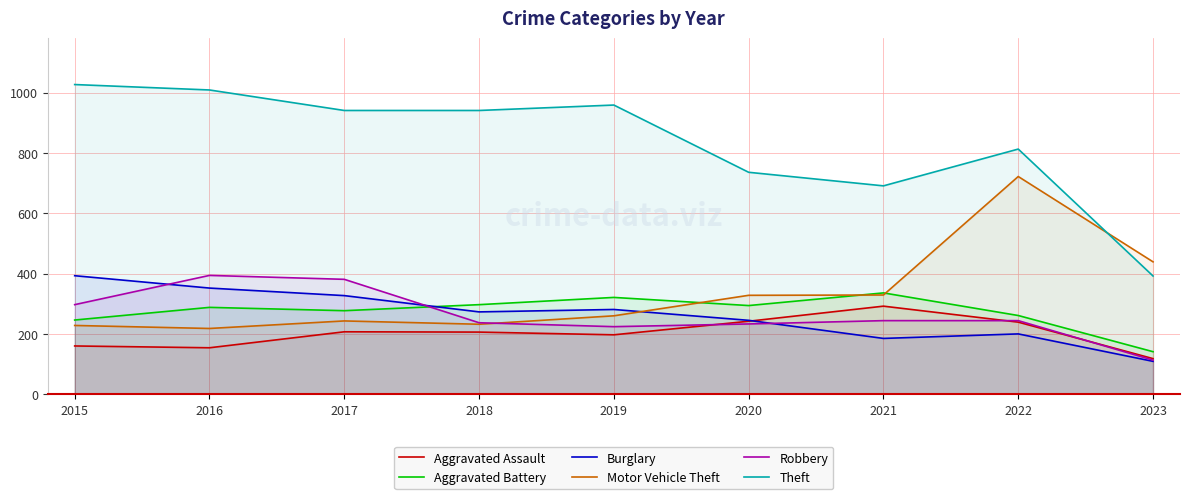

Read the Burglary value at 2022, to the nearest 10.

200